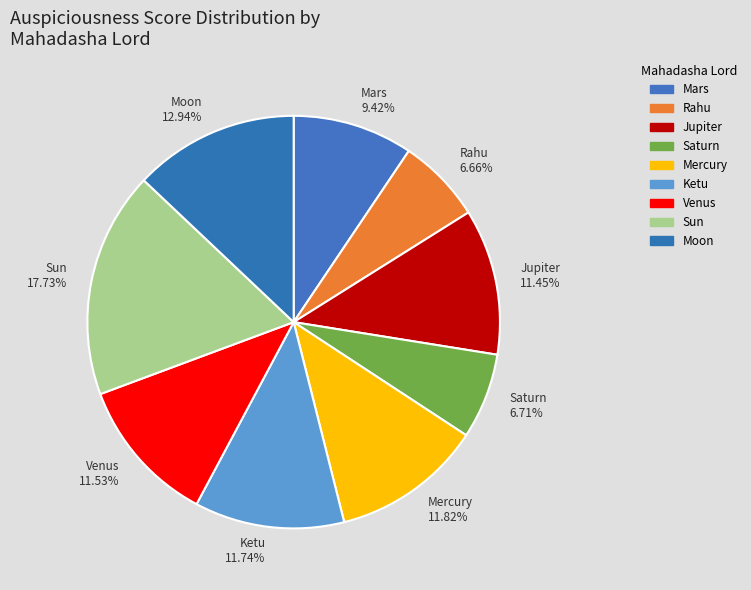

To the nearest percent, what is the combined percentage of Saturn and Mercury?

19%